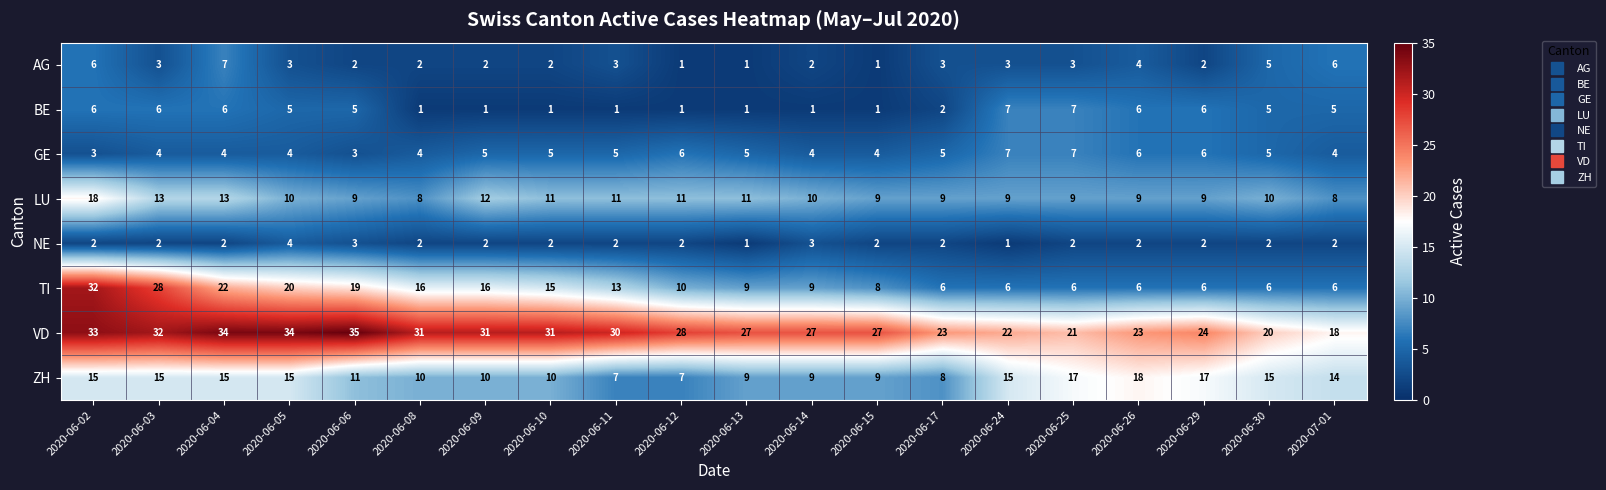

The LU series shows 9 at 2020-06-06. True or false?

True